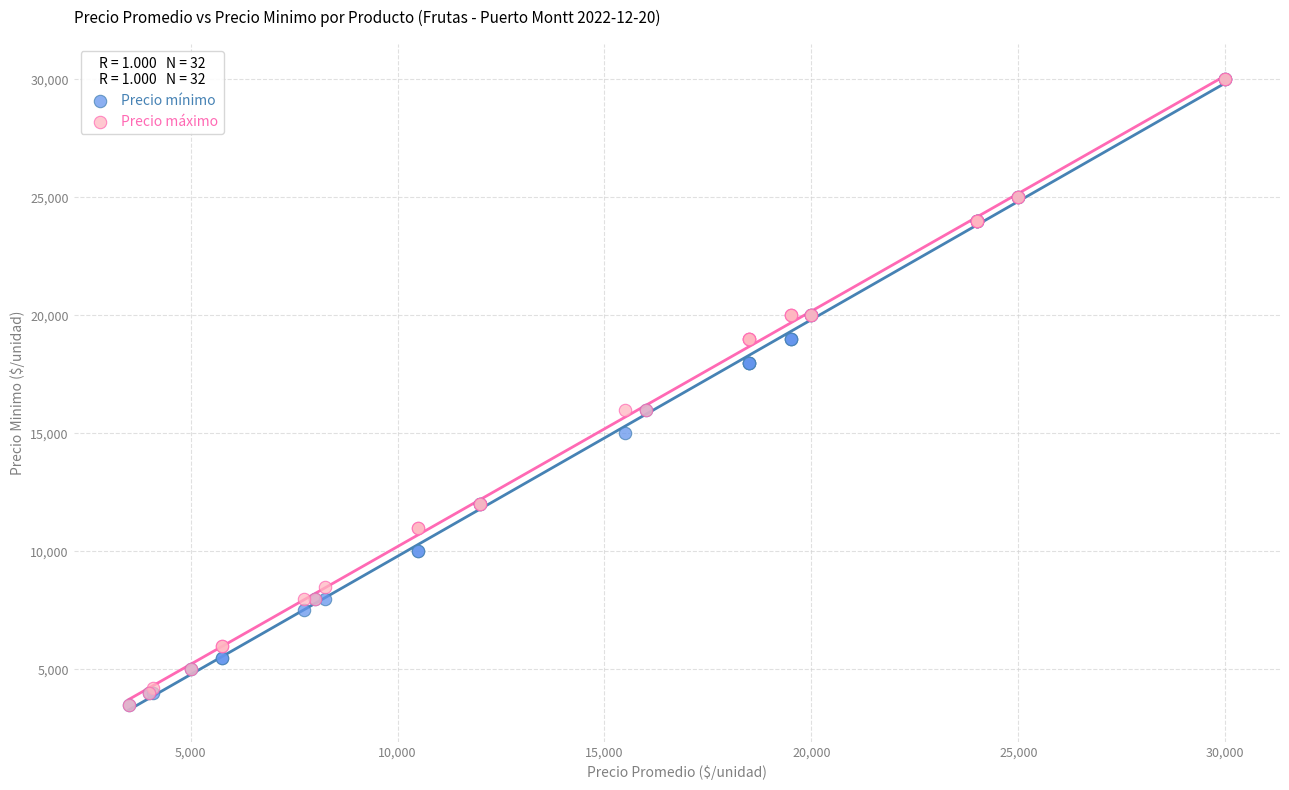

What are all the series names shown in the legend?

Precio mínimo, Precio máximo